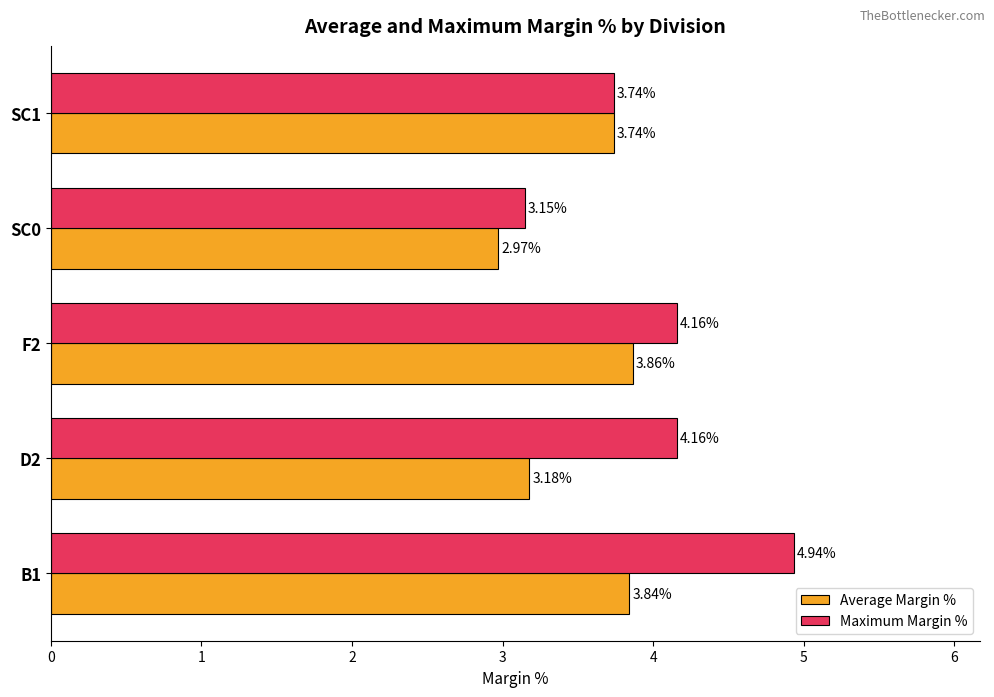

What is the difference between the maximum and minimum values in the Maximum Margin % series?

1.8